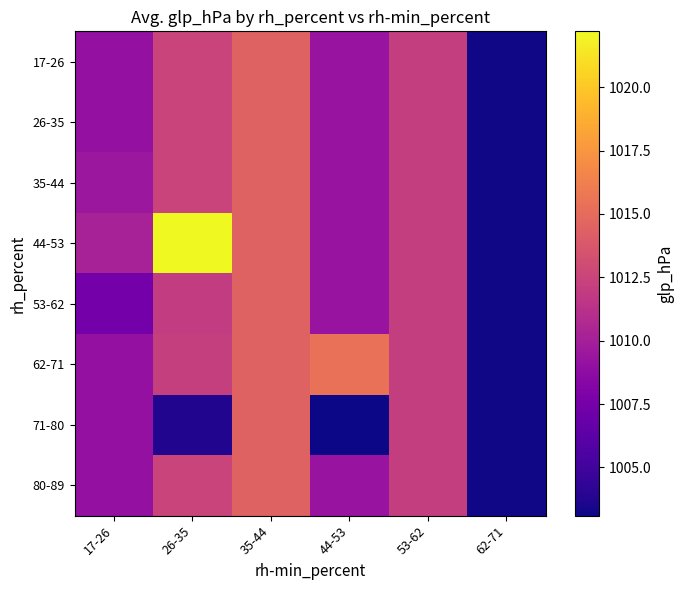

Reading left to right, extract all data points from this chart.

17-26: 17-26=1009.0	26-35=1012.5	35-44=1014.5	44-53=1009.2	53-62=1012.1	62-71=1003.2
26-35: 17-26=1009.0	26-35=1012.5	35-44=1014.5	44-53=1009.2	53-62=1012.1	62-71=1003.2
35-44: 17-26=1009.5	26-35=1012.5	35-44=1014.5	44-53=1009.2	53-62=1012.1	62-71=1003.2
44-53: 17-26=1010.1	26-35=1022.2	35-44=1014.5	44-53=1009.2	53-62=1012.1	62-71=1003.2
53-62: 17-26=1007.4	26-35=1011.9	35-44=1014.5	44-53=1009.2	53-62=1012.1	62-71=1003.2
62-71: 17-26=1009.0	26-35=1012.1	35-44=1014.5	44-53=1015.3	53-62=1012.1	62-71=1003.2
71-80: 17-26=1009.0	26-35=1003.7	35-44=1014.5	44-53=1003.1	53-62=1012.1	62-71=1003.2
80-89: 17-26=1009.0	26-35=1012.5	35-44=1014.5	44-53=1009.2	53-62=1012.1	62-71=1003.2